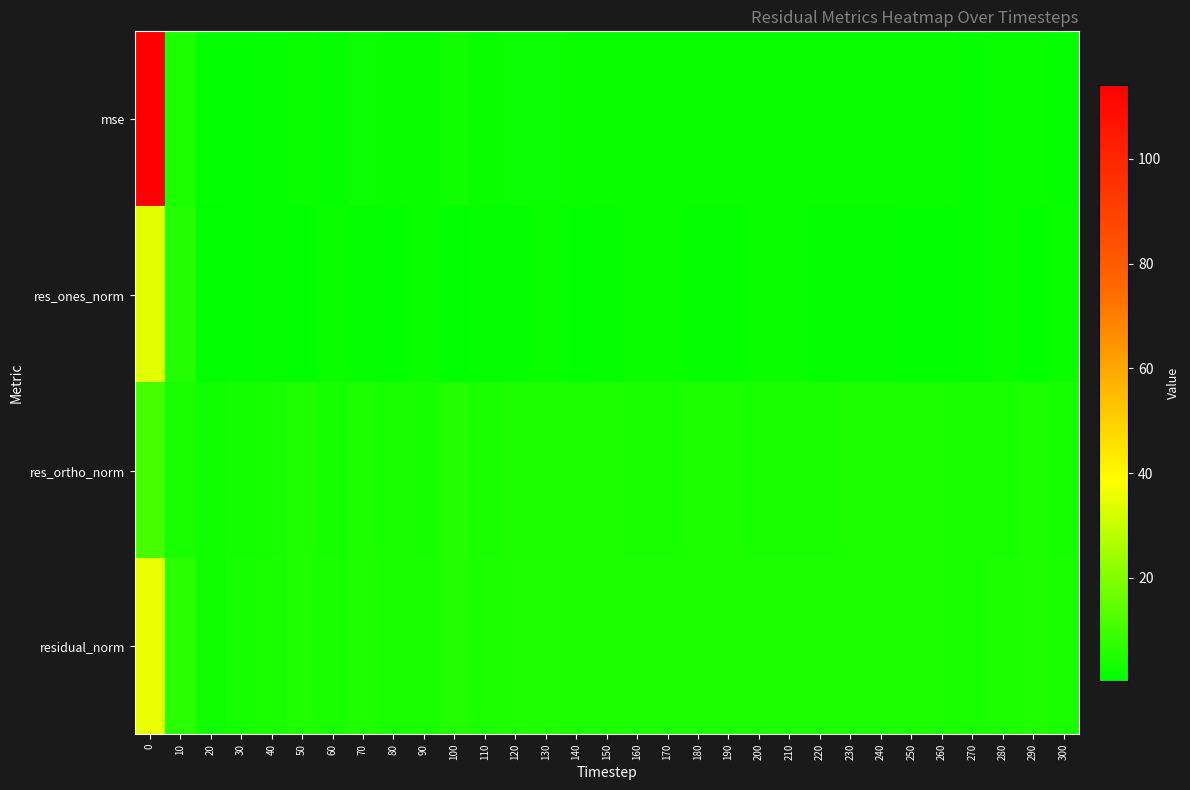

Which series has the largest range (max minus min)?

mse